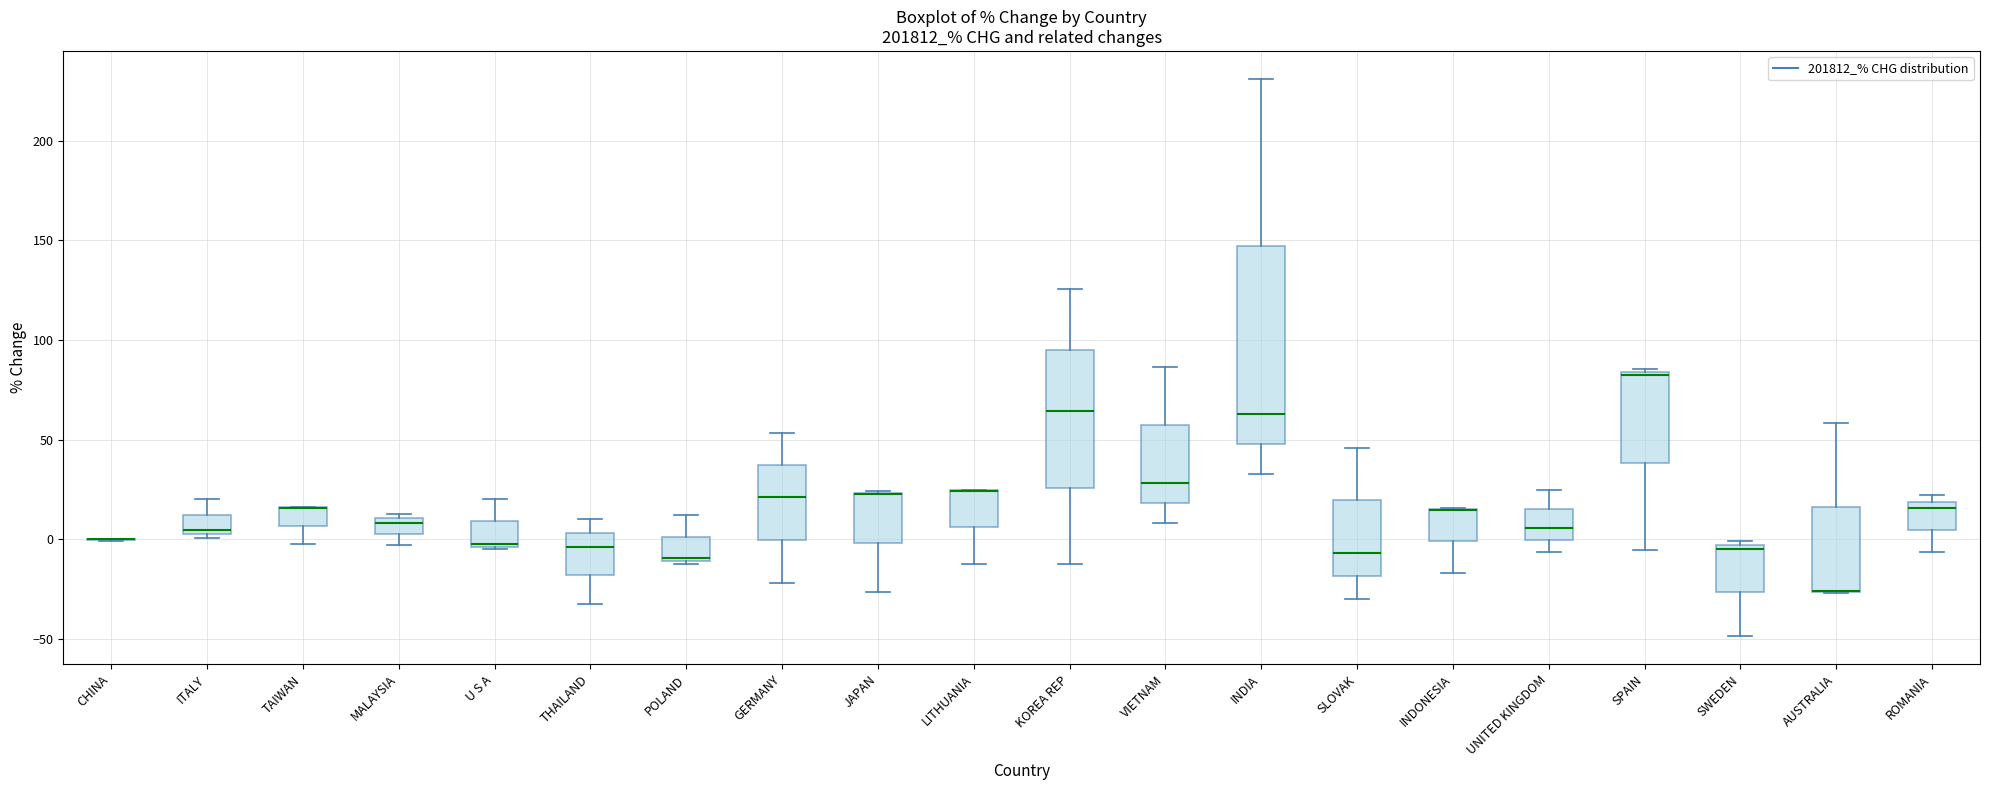

Where is the lower edge of the box for AUSTRALIA on the y-axis? The values are not printed on the chart, so give them approximately, as read against the axis.

-25